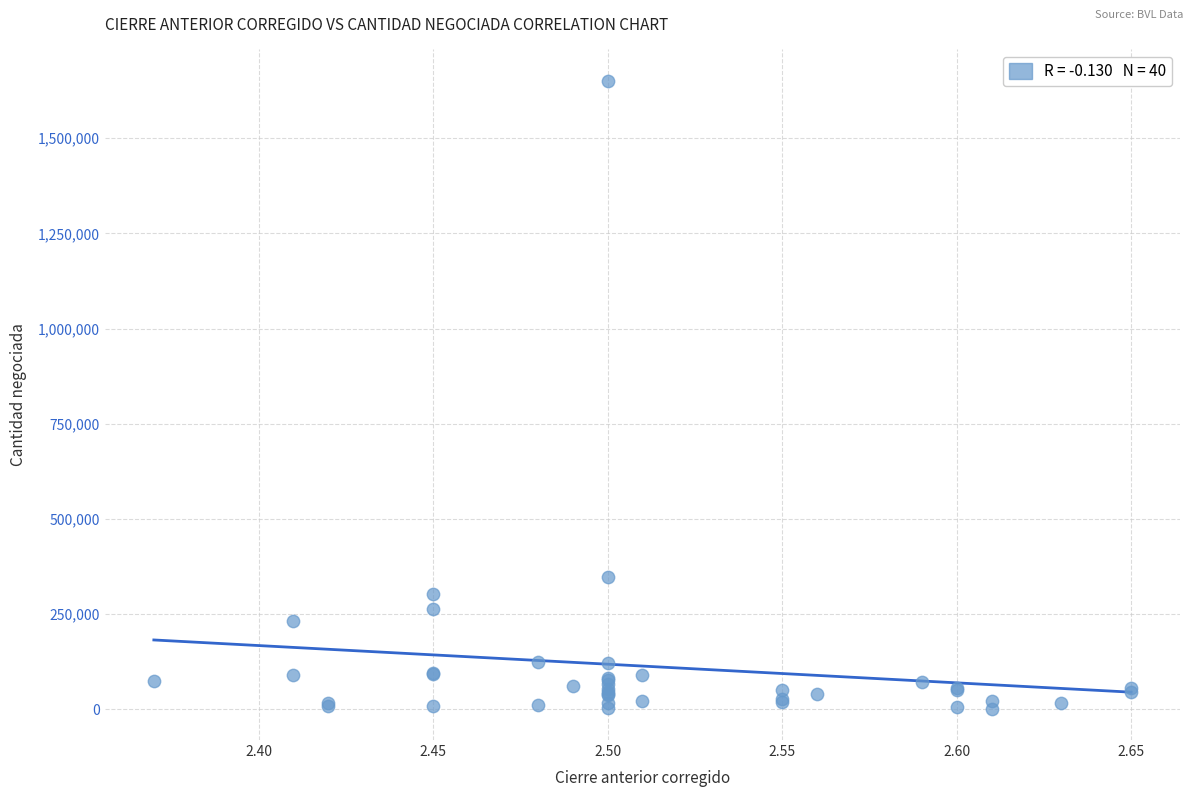

What Y value in the scatter plot is closest to 826014?

348268